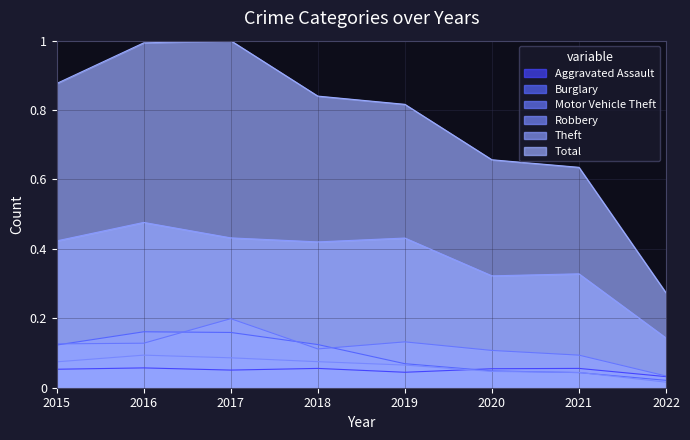

What is the difference between the second highest and second lowest values in the Theft series?

0.1